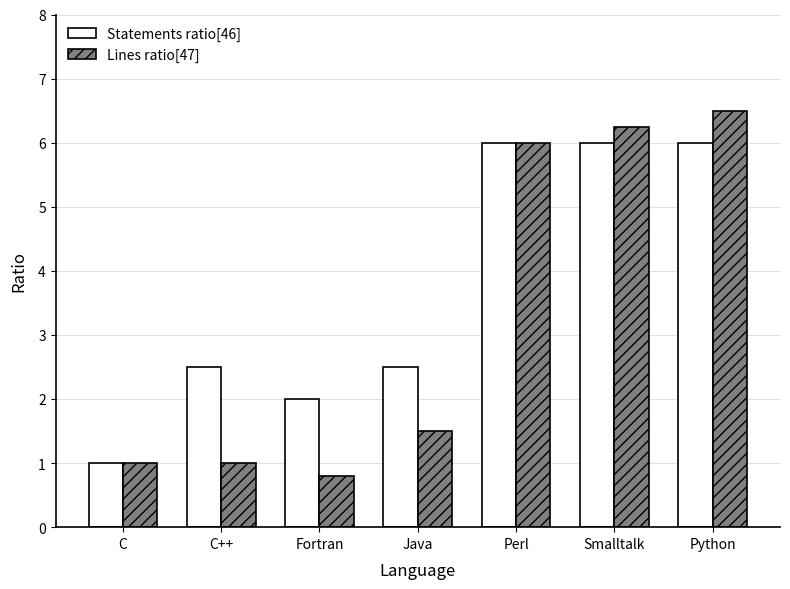

Rank the series by their maximum value, from highest to lowest.

Lines ratio[47], Statements ratio[46]